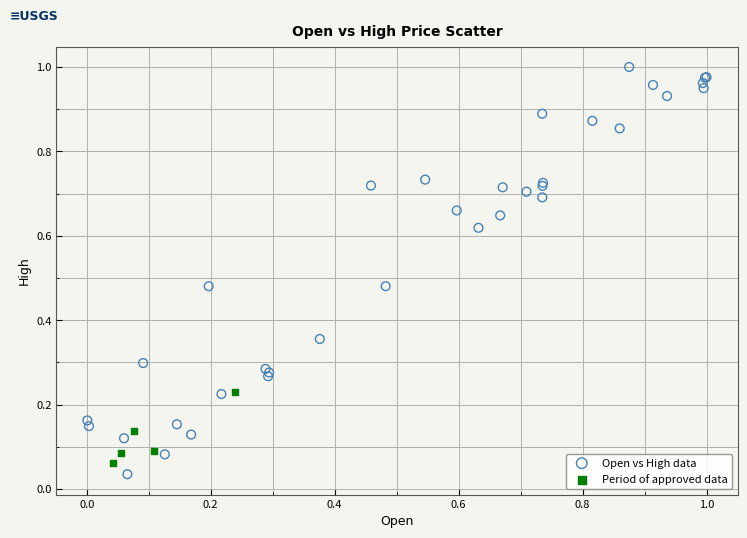

What are all the series names shown in the legend?

Open vs High data, Period of approved data